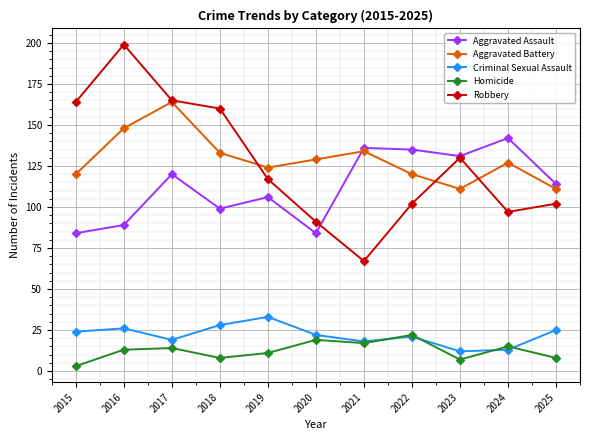

Which category has the highest value in the Criminal Sexual Assault series?

2019